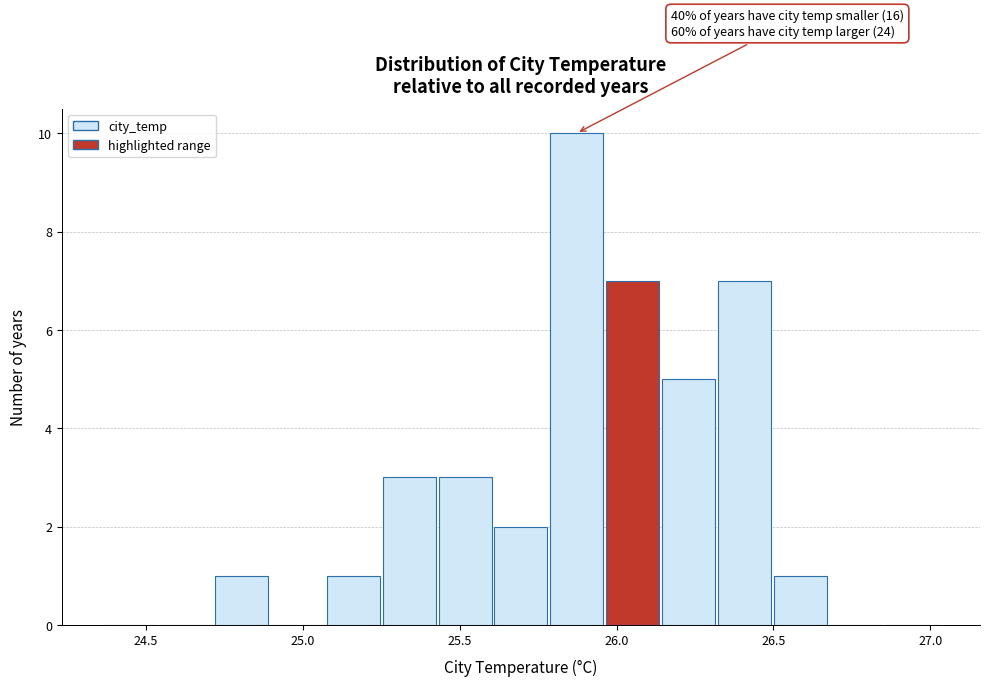

Read against the x-axis, roughly where is the centre of the tallest bar?

25.85